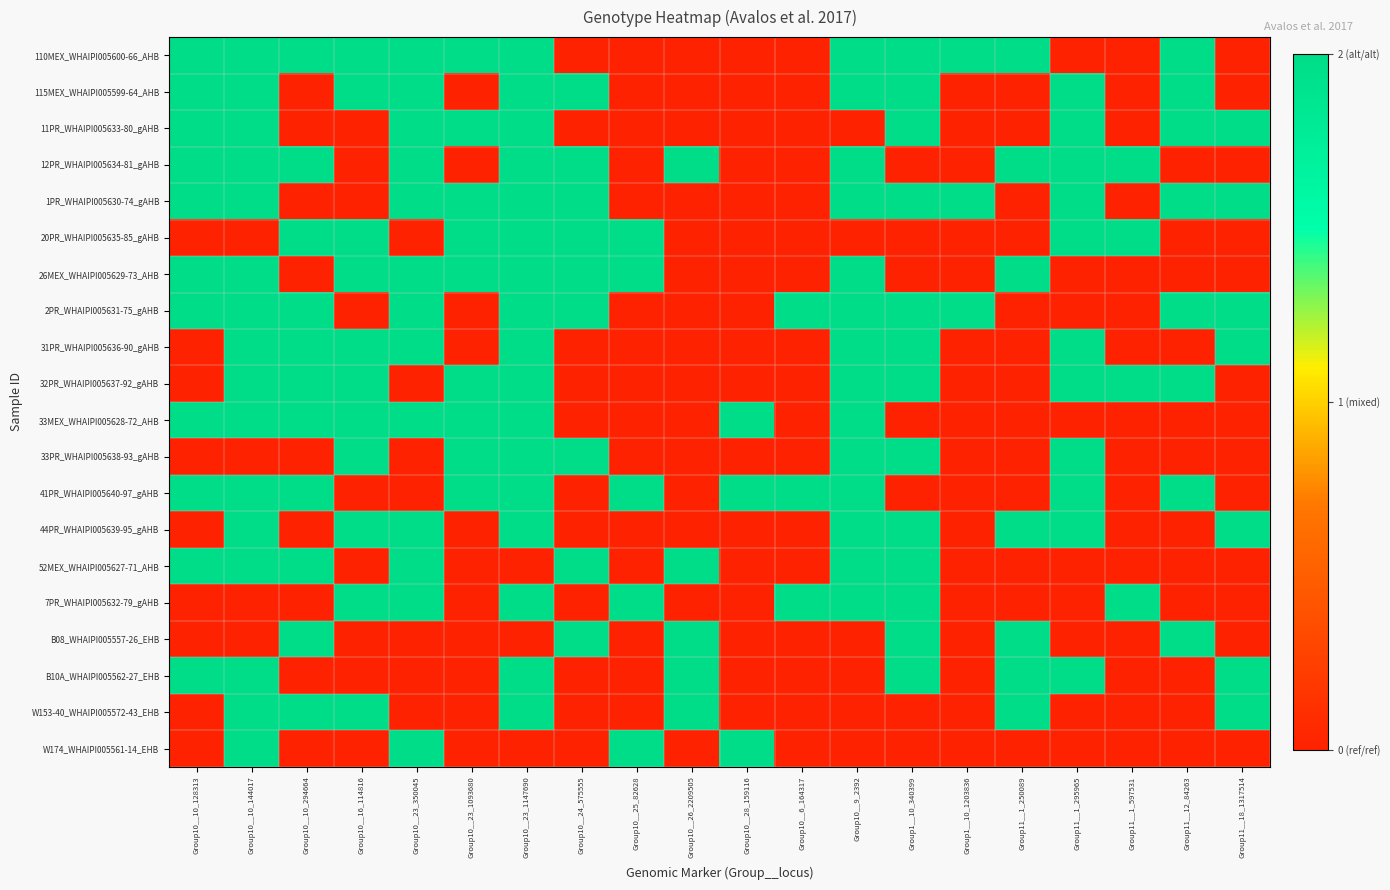

Reading left to right, extract all data points from this chart.

110MEX_WHAIPI005600-66_AHB: Group10__10_128313=2	Group10__10_144017=2	Group10__10_294664=2	Group10__16_114816=2	Group10__23_350045=2	Group10__23_1093680=2	Group10__23_1147690=2	Group10__24_575555=0	Group10__25_82628=0	Group10__26_2209505=0	Group10__28_159116=0	Group10__6_164317=0	Group10__9_2392=2	Group1__10_340399=2	Group1__10_1203836=2	Group11__1_250089=2	Group11__1_295965=0	Group11__1_597531=0	Group11__12_84263=2	Group11__18_1317514=0
115MEX_WHAIPI005599-64_AHB: Group10__10_128313=2	Group10__10_144017=2	Group10__10_294664=0	Group10__16_114816=2	Group10__23_350045=2	Group10__23_1093680=0	Group10__23_1147690=2	Group10__24_575555=2	Group10__25_82628=0	Group10__26_2209505=0	Group10__28_159116=0	Group10__6_164317=0	Group10__9_2392=2	Group1__10_340399=2	Group1__10_1203836=0	Group11__1_250089=0	Group11__1_295965=2	Group11__1_597531=0	Group11__12_84263=2	Group11__18_1317514=0
11PR_WHAIPI005633-80_gAHB: Group10__10_128313=2	Group10__10_144017=2	Group10__10_294664=0	Group10__16_114816=0	Group10__23_350045=2	Group10__23_1093680=2	Group10__23_1147690=2	Group10__24_575555=0	Group10__25_82628=0	Group10__26_2209505=0	Group10__28_159116=0	Group10__6_164317=0	Group10__9_2392=0	Group1__10_340399=2	Group1__10_1203836=0	Group11__1_250089=0	Group11__1_295965=2	Group11__1_597531=0	Group11__12_84263=2	Group11__18_1317514=2
12PR_WHAIPI005634-81_gAHB: Group10__10_128313=2	Group10__10_144017=2	Group10__10_294664=2	Group10__16_114816=0	Group10__23_350045=2	Group10__23_1093680=0	Group10__23_1147690=2	Group10__24_575555=2	Group10__25_82628=0	Group10__26_2209505=2	Group10__28_159116=0	Group10__6_164317=0	Group10__9_2392=2	Group1__10_340399=0	Group1__10_1203836=0	Group11__1_250089=2	Group11__1_295965=2	Group11__1_597531=2	Group11__12_84263=0	Group11__18_1317514=0
1PR_WHAIPI005630-74_gAHB: Group10__10_128313=2	Group10__10_144017=2	Group10__10_294664=0	Group10__16_114816=0	Group10__23_350045=2	Group10__23_1093680=2	Group10__23_1147690=2	Group10__24_575555=2	Group10__25_82628=0	Group10__26_2209505=0	Group10__28_159116=0	Group10__6_164317=0	Group10__9_2392=2	Group1__10_340399=2	Group1__10_1203836=2	Group11__1_250089=0	Group11__1_295965=2	Group11__1_597531=0	Group11__12_84263=2	Group11__18_1317514=2
20PR_WHAIPI005635-85_gAHB: Group10__10_128313=0	Group10__10_144017=0	Group10__10_294664=2	Group10__16_114816=2	Group10__23_350045=0	Group10__23_1093680=2	Group10__23_1147690=2	Group10__24_575555=2	Group10__25_82628=2	Group10__26_2209505=0	Group10__28_159116=0	Group10__6_164317=0	Group10__9_2392=0	Group1__10_340399=0	Group1__10_1203836=0	Group11__1_250089=0	Group11__1_295965=2	Group11__1_597531=2	Group11__12_84263=0	Group11__18_1317514=0
26MEX_WHAIPI005629-73_AHB: Group10__10_128313=2	Group10__10_144017=2	Group10__10_294664=0	Group10__16_114816=2	Group10__23_350045=2	Group10__23_1093680=2	Group10__23_1147690=2	Group10__24_575555=2	Group10__25_82628=2	Group10__26_2209505=0	Group10__28_159116=0	Group10__6_164317=0	Group10__9_2392=2	Group1__10_340399=0	Group1__10_1203836=0	Group11__1_250089=2	Group11__1_295965=0	Group11__1_597531=0	Group11__12_84263=0	Group11__18_1317514=0
2PR_WHAIPI005631-75_gAHB: Group10__10_128313=2	Group10__10_144017=2	Group10__10_294664=2	Group10__16_114816=0	Group10__23_350045=2	Group10__23_1093680=0	Group10__23_1147690=2	Group10__24_575555=2	Group10__25_82628=0	Group10__26_2209505=0	Group10__28_159116=0	Group10__6_164317=2	Group10__9_2392=2	Group1__10_340399=2	Group1__10_1203836=2	Group11__1_250089=0	Group11__1_295965=0	Group11__1_597531=0	Group11__12_84263=2	Group11__18_1317514=2
31PR_WHAIPI005636-90_gAHB: Group10__10_128313=0	Group10__10_144017=2	Group10__10_294664=2	Group10__16_114816=2	Group10__23_350045=2	Group10__23_1093680=0	Group10__23_1147690=2	Group10__24_575555=0	Group10__25_82628=0	Group10__26_2209505=0	Group10__28_159116=0	Group10__6_164317=0	Group10__9_2392=2	Group1__10_340399=2	Group1__10_1203836=0	Group11__1_250089=0	Group11__1_295965=2	Group11__1_597531=0	Group11__12_84263=0	Group11__18_1317514=2
32PR_WHAIPI005637-92_gAHB: Group10__10_128313=0	Group10__10_144017=2	Group10__10_294664=2	Group10__16_114816=2	Group10__23_350045=0	Group10__23_1093680=2	Group10__23_1147690=2	Group10__24_575555=0	Group10__25_82628=0	Group10__26_2209505=0	Group10__28_159116=0	Group10__6_164317=0	Group10__9_2392=2	Group1__10_340399=2	Group1__10_1203836=0	Group11__1_250089=0	Group11__1_295965=2	Group11__1_597531=2	Group11__12_84263=2	Group11__18_1317514=0
33MEX_WHAIPI005628-72_AHB: Group10__10_128313=2	Group10__10_144017=2	Group10__10_294664=2	Group10__16_114816=2	Group10__23_350045=2	Group10__23_1093680=2	Group10__23_1147690=2	Group10__24_575555=0	Group10__25_82628=0	Group10__26_2209505=0	Group10__28_159116=2	Group10__6_164317=0	Group10__9_2392=2	Group1__10_340399=0	Group1__10_1203836=0	Group11__1_250089=0	Group11__1_295965=0	Group11__1_597531=0	Group11__12_84263=0	Group11__18_1317514=0
33PR_WHAIPI005638-93_gAHB: Group10__10_128313=0	Group10__10_144017=0	Group10__10_294664=0	Group10__16_114816=2	Group10__23_350045=0	Group10__23_1093680=2	Group10__23_1147690=2	Group10__24_575555=2	Group10__25_82628=0	Group10__26_2209505=0	Group10__28_159116=0	Group10__6_164317=0	Group10__9_2392=2	Group1__10_340399=2	Group1__10_1203836=0	Group11__1_250089=0	Group11__1_295965=2	Group11__1_597531=0	Group11__12_84263=0	Group11__18_1317514=0
41PR_WHAIPI005640-97_gAHB: Group10__10_128313=2	Group10__10_144017=2	Group10__10_294664=2	Group10__16_114816=0	Group10__23_350045=0	Group10__23_1093680=2	Group10__23_1147690=2	Group10__24_575555=0	Group10__25_82628=2	Group10__26_2209505=0	Group10__28_159116=2	Group10__6_164317=2	Group10__9_2392=2	Group1__10_340399=0	Group1__10_1203836=0	Group11__1_250089=0	Group11__1_295965=2	Group11__1_597531=0	Group11__12_84263=2	Group11__18_1317514=0
44PR_WHAIPI005639-95_gAHB: Group10__10_128313=0	Group10__10_144017=2	Group10__10_294664=0	Group10__16_114816=2	Group10__23_350045=2	Group10__23_1093680=0	Group10__23_1147690=2	Group10__24_575555=0	Group10__25_82628=0	Group10__26_2209505=0	Group10__28_159116=0	Group10__6_164317=0	Group10__9_2392=2	Group1__10_340399=2	Group1__10_1203836=0	Group11__1_250089=2	Group11__1_295965=2	Group11__1_597531=0	Group11__12_84263=0	Group11__18_1317514=2
52MEX_WHAIPI005627-71_AHB: Group10__10_128313=2	Group10__10_144017=2	Group10__10_294664=2	Group10__16_114816=0	Group10__23_350045=2	Group10__23_1093680=0	Group10__23_1147690=0	Group10__24_575555=2	Group10__25_82628=0	Group10__26_2209505=2	Group10__28_159116=0	Group10__6_164317=0	Group10__9_2392=2	Group1__10_340399=2	Group1__10_1203836=0	Group11__1_250089=0	Group11__1_295965=0	Group11__1_597531=0	Group11__12_84263=0	Group11__18_1317514=0
7PR_WHAIPI005632-79_gAHB: Group10__10_128313=0	Group10__10_144017=0	Group10__10_294664=0	Group10__16_114816=2	Group10__23_350045=2	Group10__23_1093680=0	Group10__23_1147690=2	Group10__24_575555=0	Group10__25_82628=2	Group10__26_2209505=0	Group10__28_159116=0	Group10__6_164317=2	Group10__9_2392=2	Group1__10_340399=2	Group1__10_1203836=0	Group11__1_250089=0	Group11__1_295965=0	Group11__1_597531=2	Group11__12_84263=0	Group11__18_1317514=0
B08_WHAIPI005557-26_EHB: Group10__10_128313=0	Group10__10_144017=0	Group10__10_294664=2	Group10__16_114816=0	Group10__23_350045=0	Group10__23_1093680=0	Group10__23_1147690=0	Group10__24_575555=2	Group10__25_82628=0	Group10__26_2209505=2	Group10__28_159116=0	Group10__6_164317=0	Group10__9_2392=0	Group1__10_340399=2	Group1__10_1203836=0	Group11__1_250089=2	Group11__1_295965=0	Group11__1_597531=0	Group11__12_84263=2	Group11__18_1317514=0
B10A_WHAIPI005562-27_EHB: Group10__10_128313=2	Group10__10_144017=2	Group10__10_294664=0	Group10__16_114816=0	Group10__23_350045=0	Group10__23_1093680=0	Group10__23_1147690=2	Group10__24_575555=0	Group10__25_82628=0	Group10__26_2209505=2	Group10__28_159116=0	Group10__6_164317=0	Group10__9_2392=0	Group1__10_340399=2	Group1__10_1203836=0	Group11__1_250089=2	Group11__1_295965=2	Group11__1_597531=0	Group11__12_84263=0	Group11__18_1317514=2
W153-40_WHAIPI005572-43_EHB: Group10__10_128313=0	Group10__10_144017=2	Group10__10_294664=2	Group10__16_114816=2	Group10__23_350045=0	Group10__23_1093680=0	Group10__23_1147690=2	Group10__24_575555=0	Group10__25_82628=0	Group10__26_2209505=2	Group10__28_159116=0	Group10__6_164317=0	Group10__9_2392=0	Group1__10_340399=0	Group1__10_1203836=0	Group11__1_250089=2	Group11__1_295965=0	Group11__1_597531=0	Group11__12_84263=0	Group11__18_1317514=2
W174_WHAIPI005561-14_EHB: Group10__10_128313=0	Group10__10_144017=2	Group10__10_294664=0	Group10__16_114816=0	Group10__23_350045=2	Group10__23_1093680=0	Group10__23_1147690=0	Group10__24_575555=0	Group10__25_82628=2	Group10__26_2209505=0	Group10__28_159116=2	Group10__6_164317=0	Group10__9_2392=0	Group1__10_340399=0	Group1__10_1203836=0	Group11__1_250089=0	Group11__1_295965=0	Group11__1_597531=0	Group11__12_84263=0	Group11__18_1317514=0